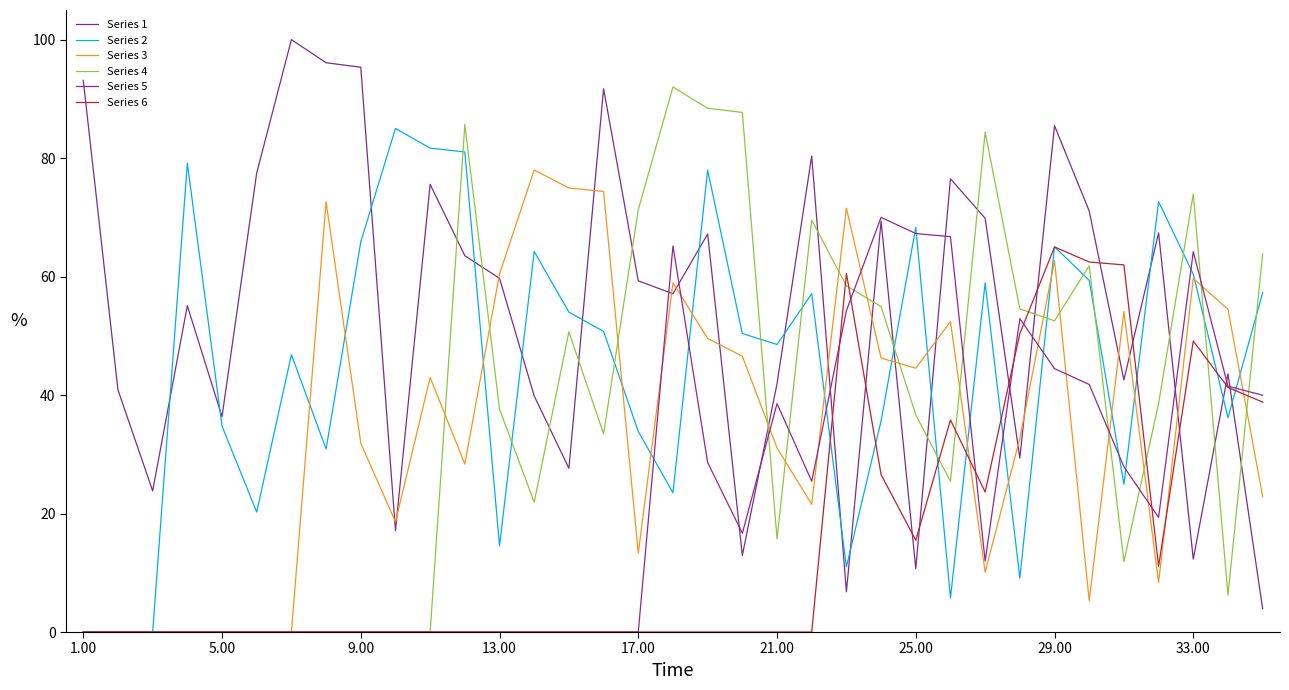

How many interior local valleys does the Series 6 series have?

3